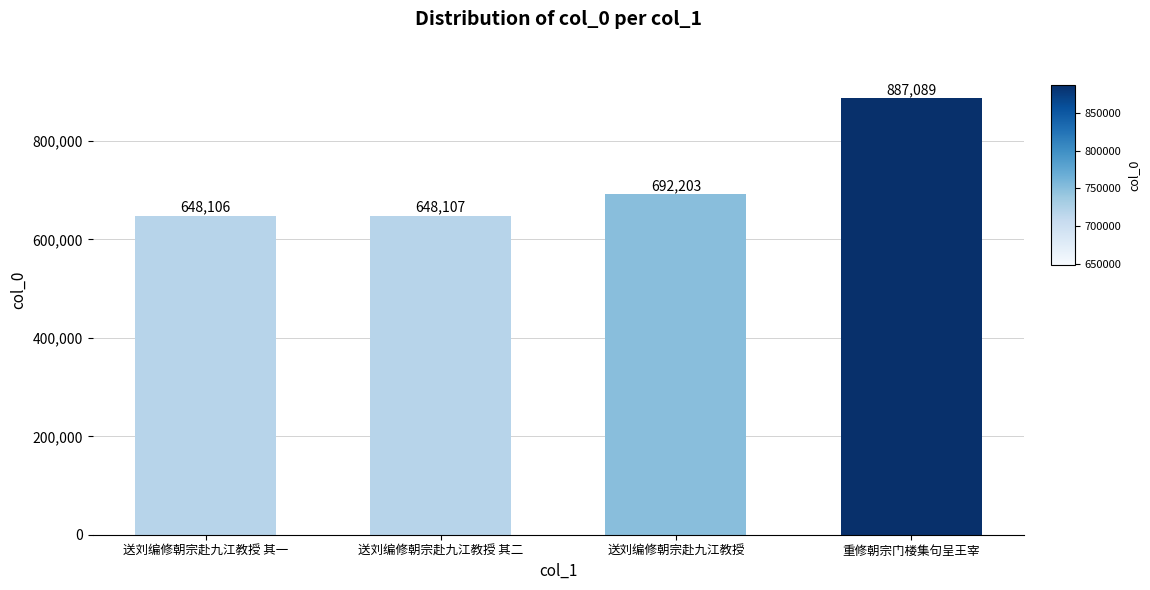

At which category does the chart reach its minimum across all series?

送刘编修朝宗赴九江教授 其一